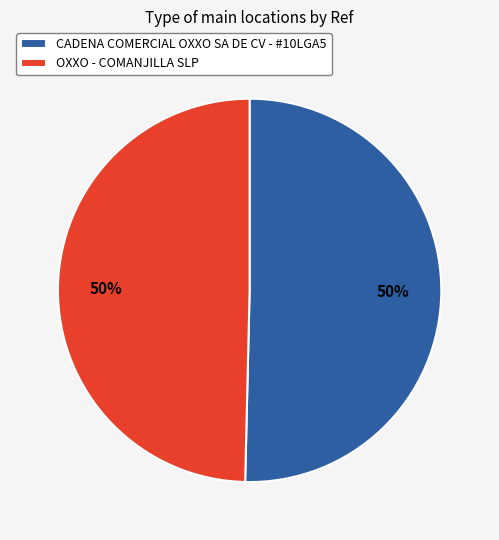

What percentage is the OXXO - COMANJILLA SLP slice, to the nearest percent?

50%